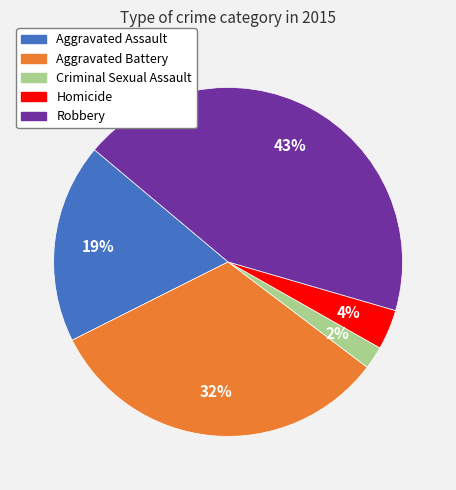

The Aggravated Assault slice represents 26% of the pie. True or false?

False